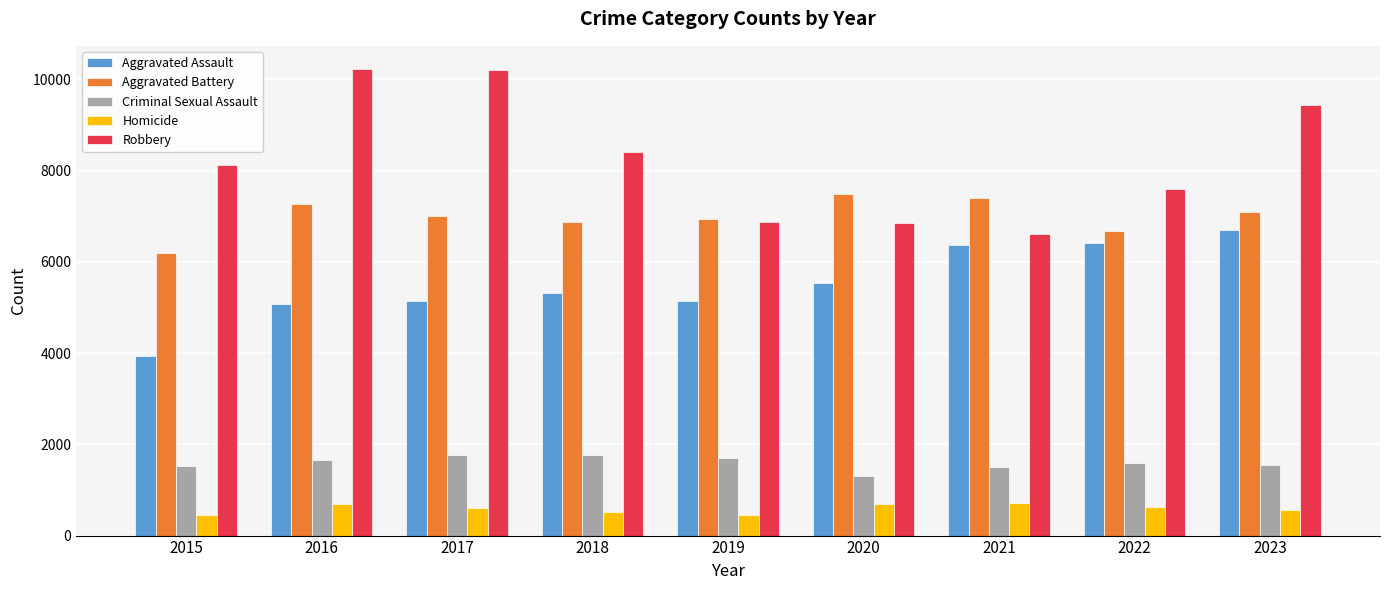

What is the value of the Robbery bar at the 9th from the left?

9447